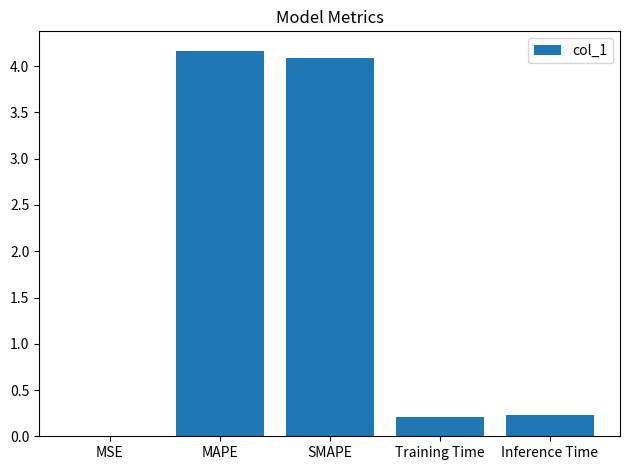

What is the maximum value shown in the chart?

4.2